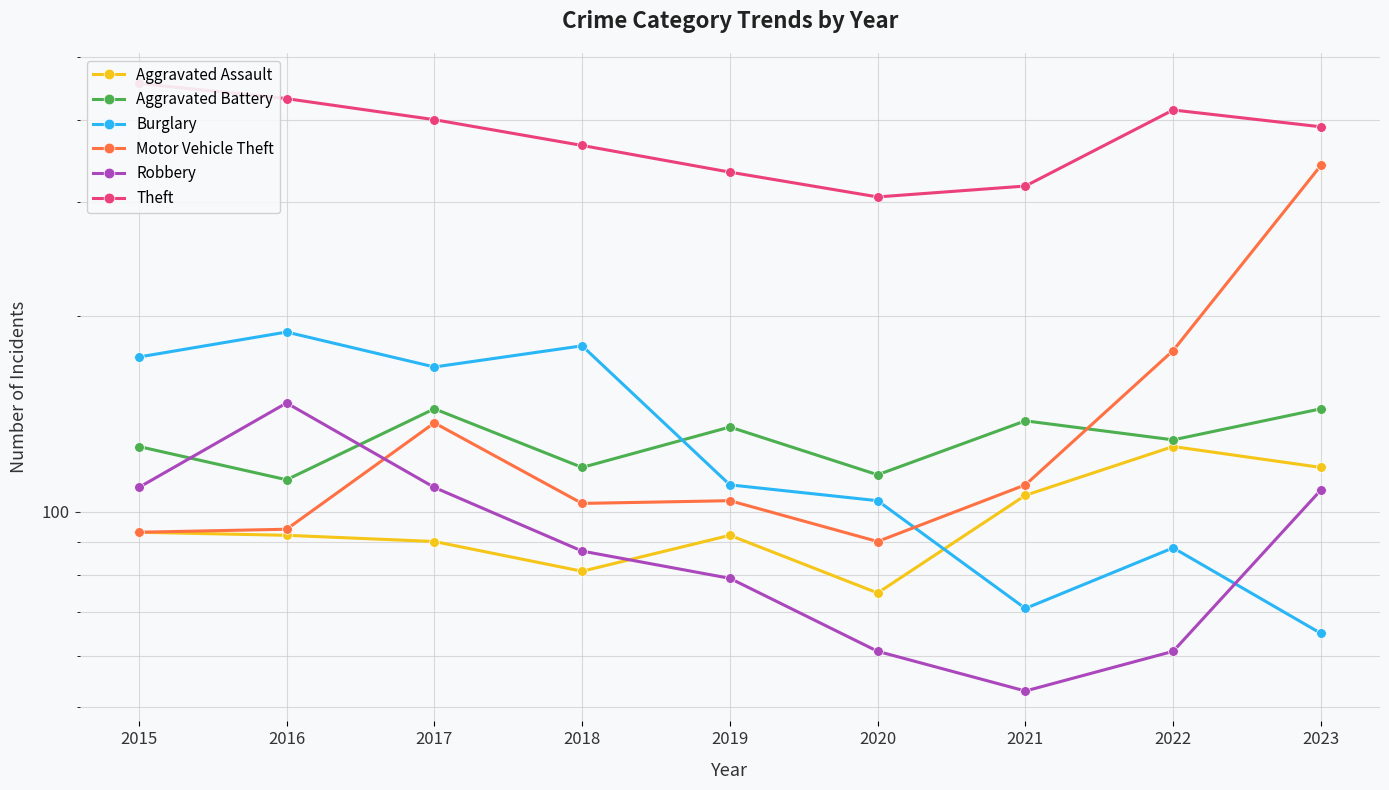

What is the difference between the highest and lowest values at 2023?

326